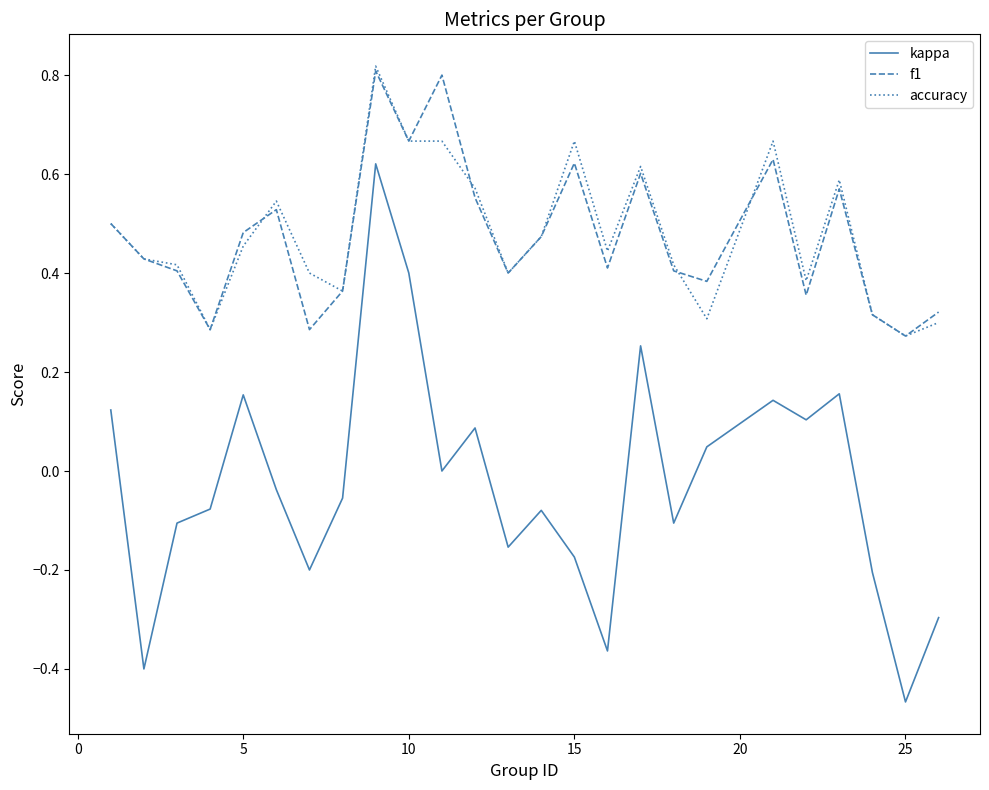

Which series has the widest spread of values?

kappa